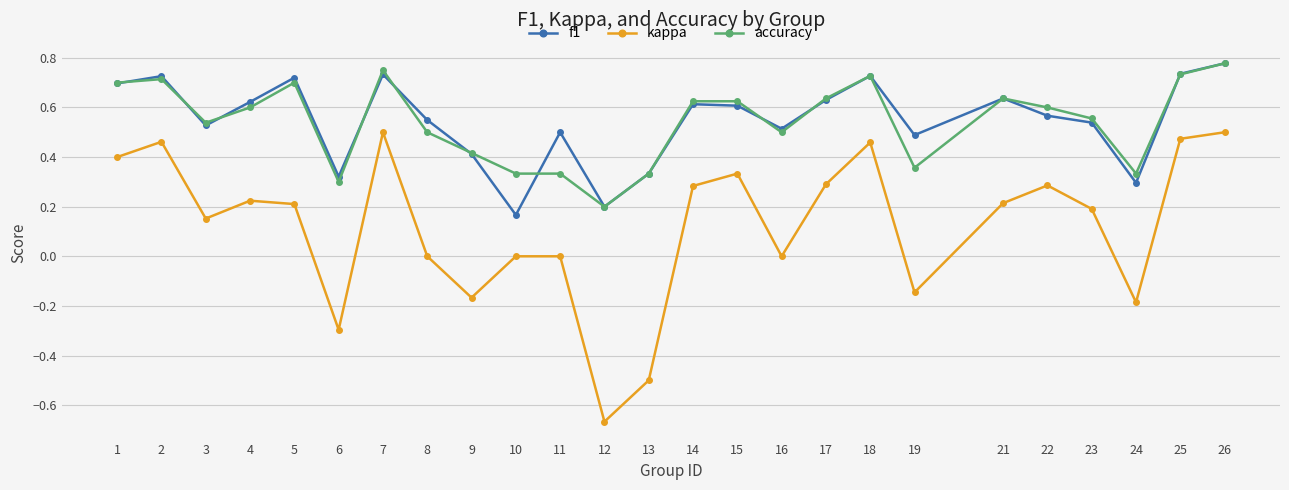

At 8, list the series in order from largest to smallest.

f1, accuracy, kappa